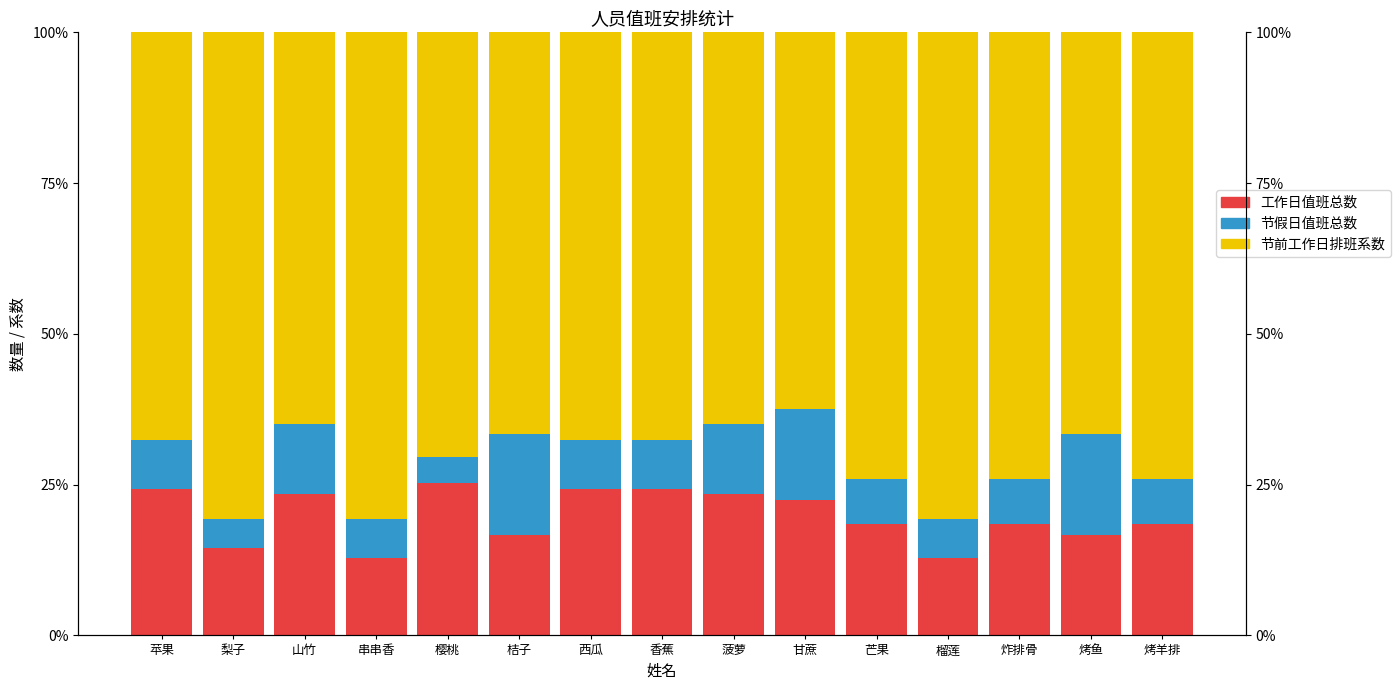

Which label corresponds to the smallest value in the chart?

樱桃